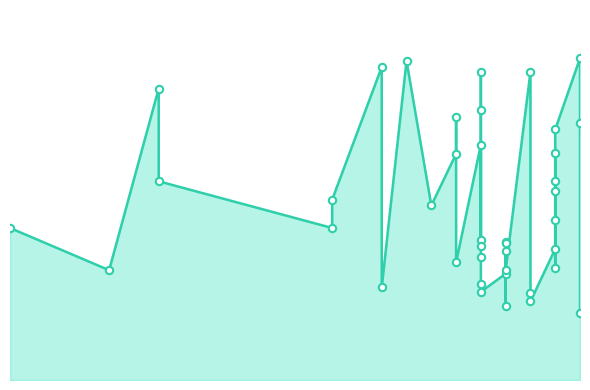

Approximately how many times larger is the value at 2025-08-04 compared to 2025-08-20?

0.8